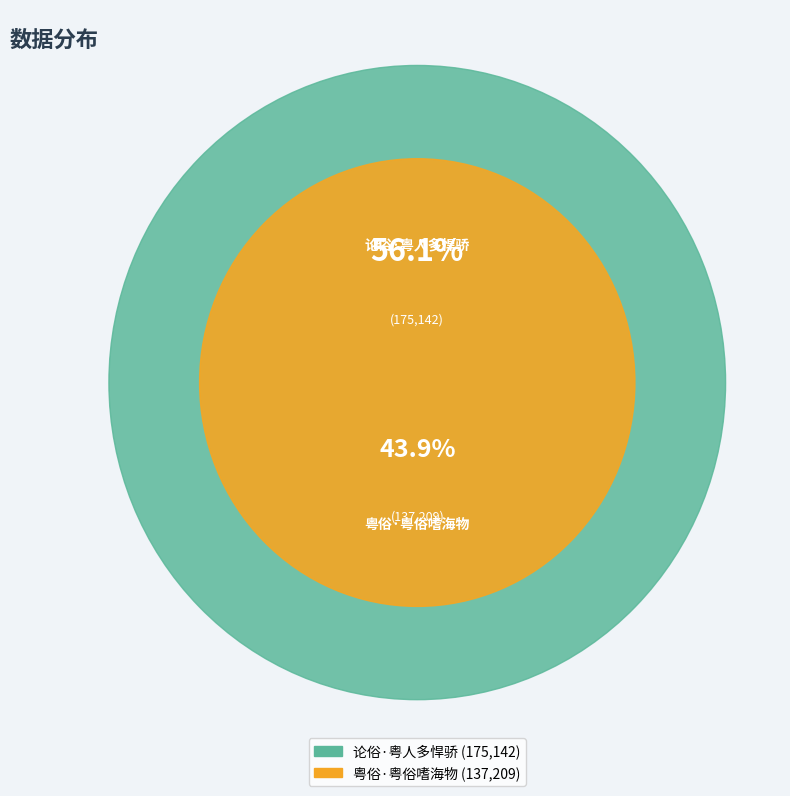

What is the largest slice in the pie chart?

论俗·粤人多悍骄